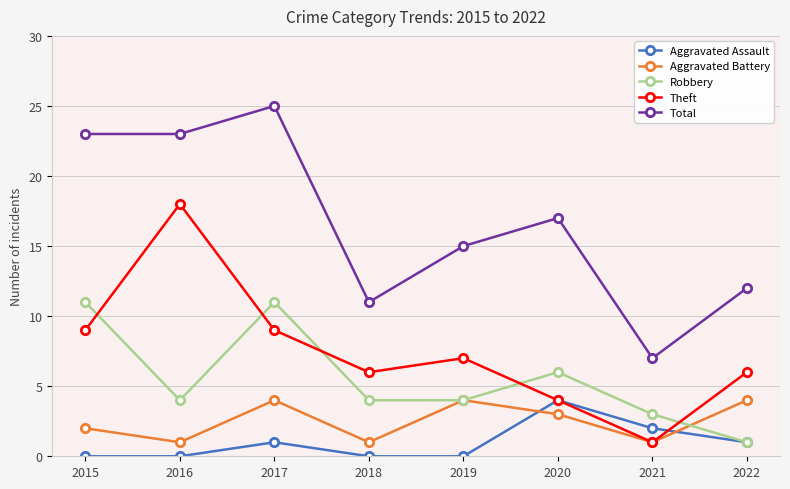

What is the sum of the Theft values at 2015 and 2021?

10